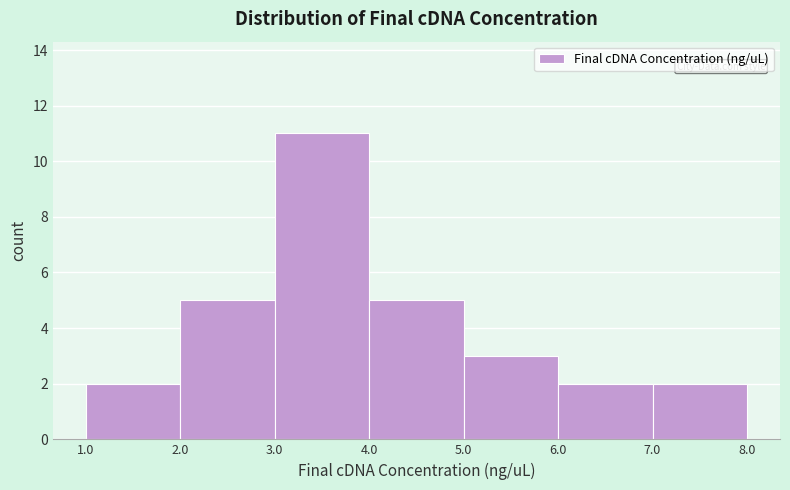

Reading left to right, list every bar in this chart as the range it spans on the x-axis followed by its height. The values are not printed on the chart, so give them approximately, as read against the axis.

1.0 to 2.0: 2
2.0 to 3.0: 5
3.0 to 4.0: 11
4.0 to 5.0: 5
5.0 to 6.0: 3
6.0 to 7.0: 2
7.0 to 8.0: 2